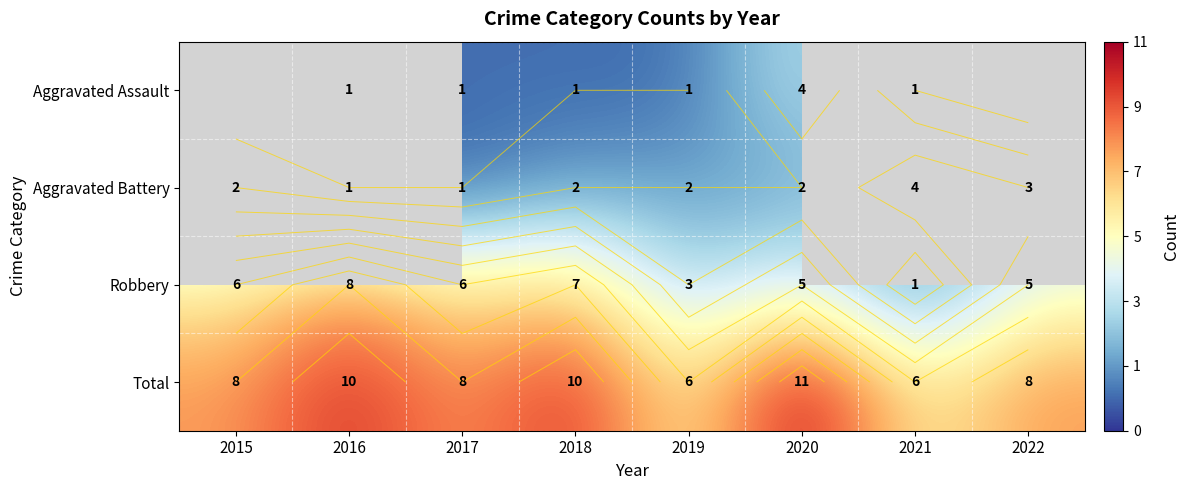

Which series has the largest range (max minus min)?

Robbery